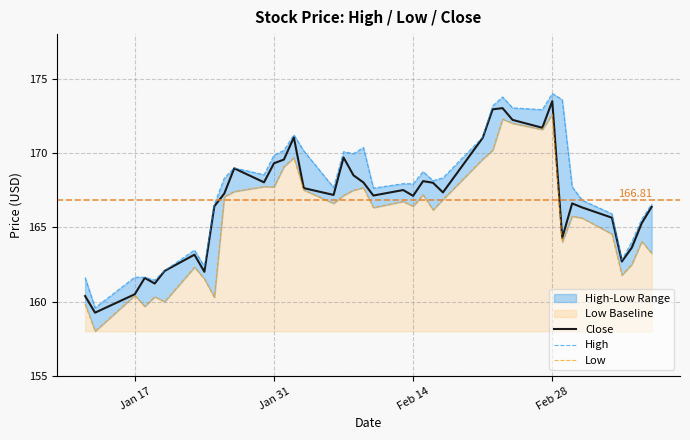

Rank the series by their average value, from lowest to highest.

Low, Close, High